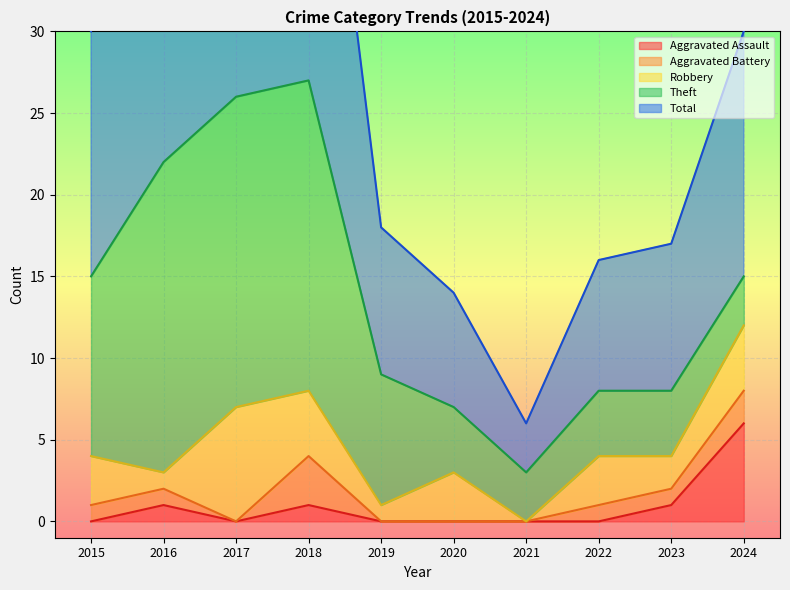

At which label does Aggravated Battery first exceed 1?

2018